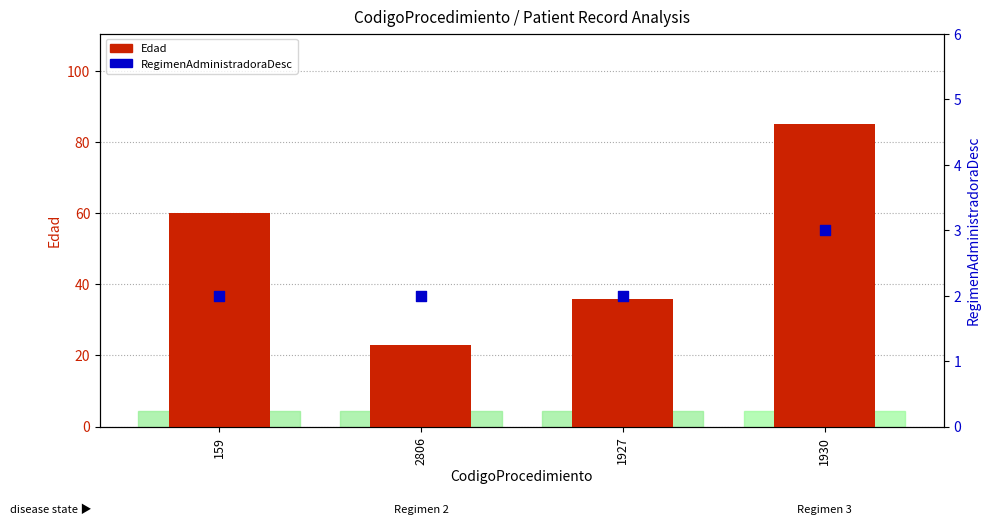

Is the value of RegimenAdministradoraDesc at 1927 greater than the value of Edad at 159?

No